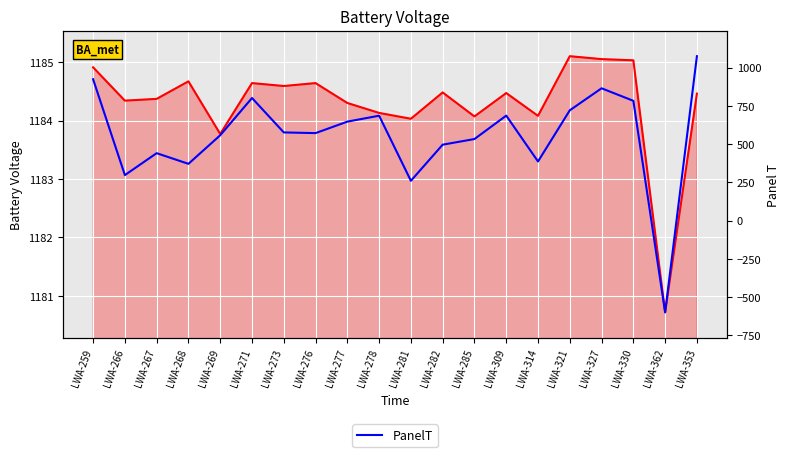

What position from the right is LWA-266?

19